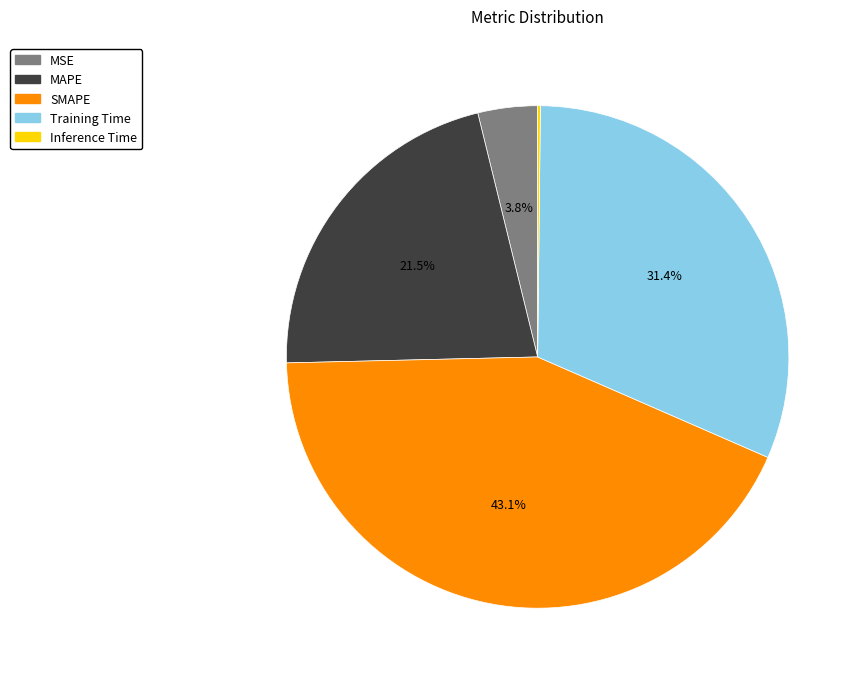

Does any single category account for the majority?

No